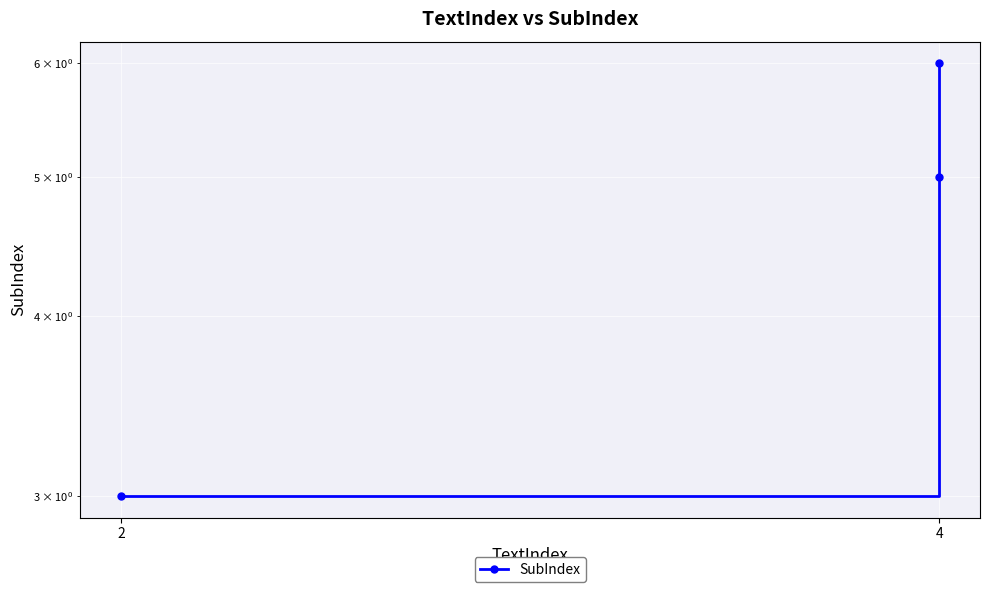

What is the label of the 3rd point from the right?

2